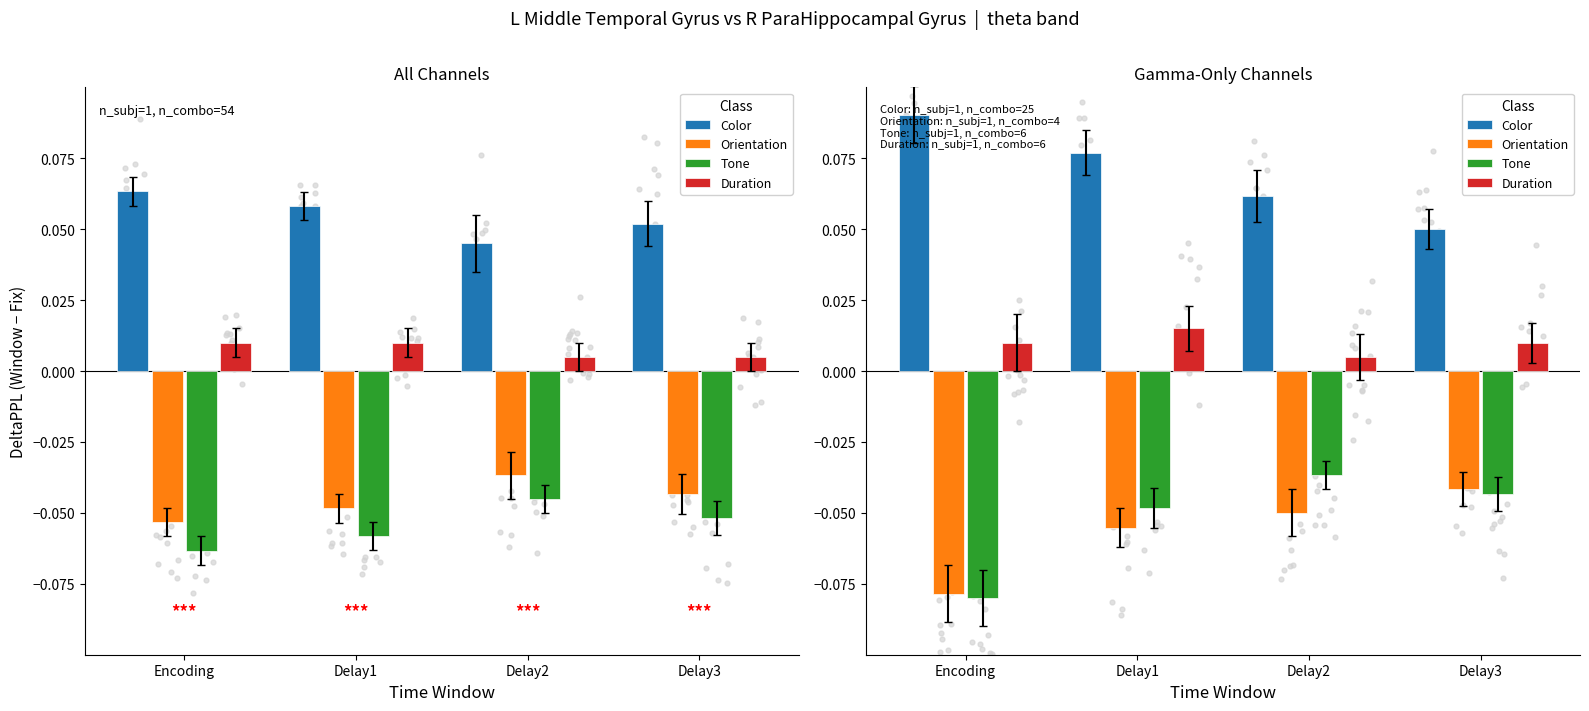

Is the value of Color at Delay2 greater than the value of Tone at Delay2?

Yes